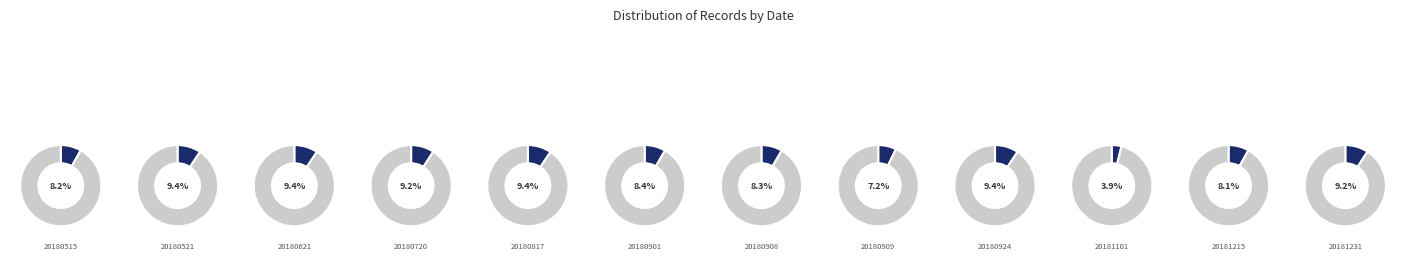

The 20180720 slice represents 9% of the pie. True or false?

True